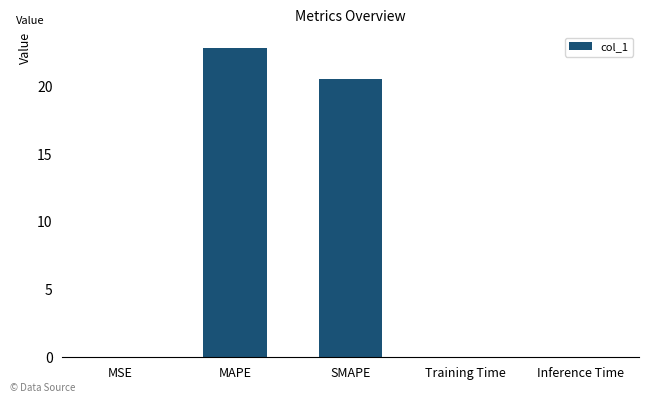

At which category does the chart reach its peak across all series?

MAPE